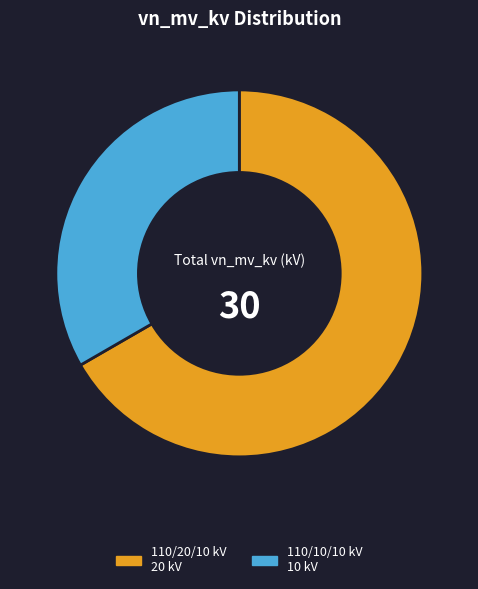

Is there a majority slice in this chart?

Yes